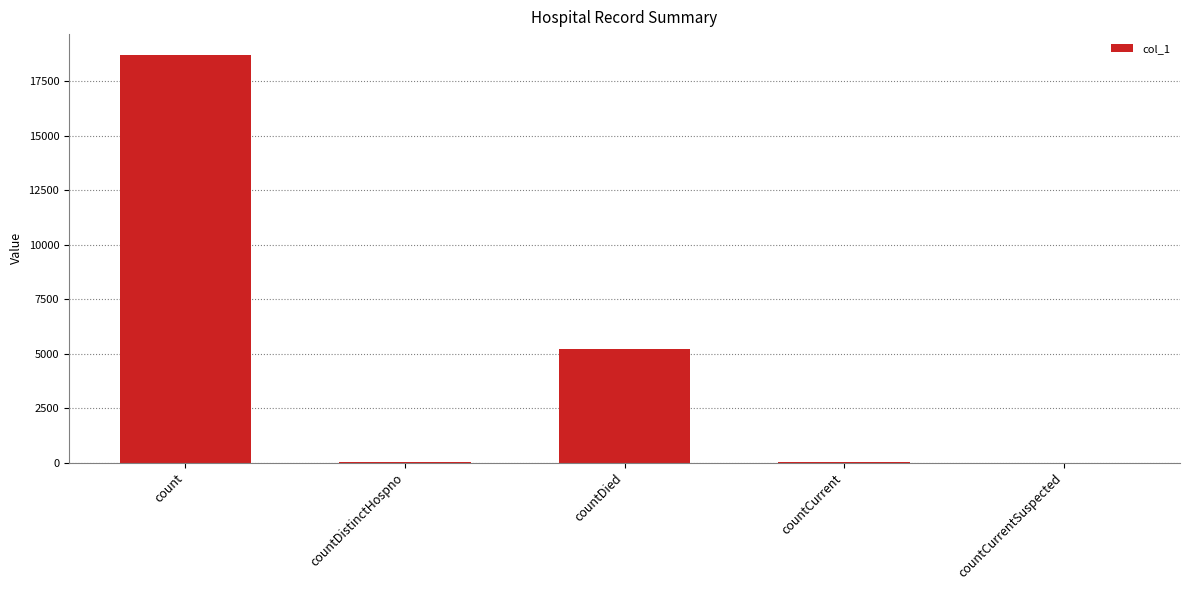

What is the difference between the values at countCurrentSuspected and countCurrent?

32